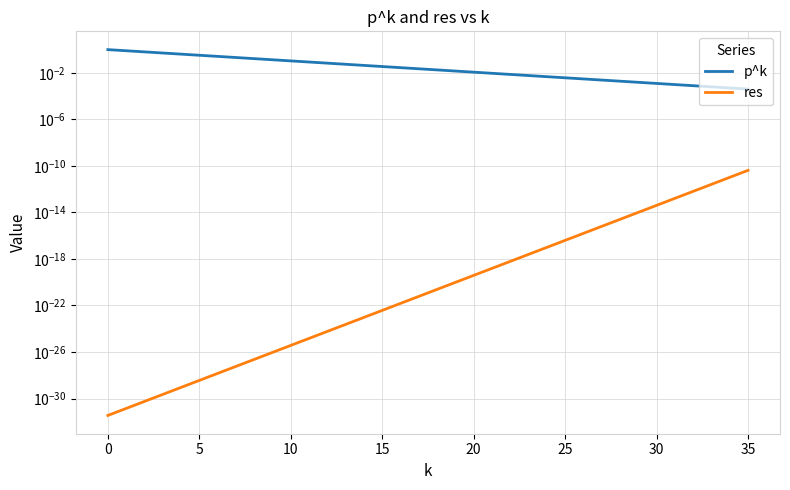

Between 13 and 21, which series saw the biggest shift?

p^k